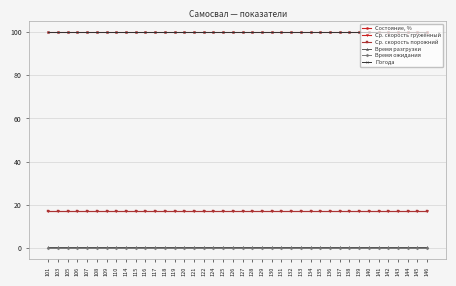

True or false: Время ожидания has more than 1 interior local peaks.

False